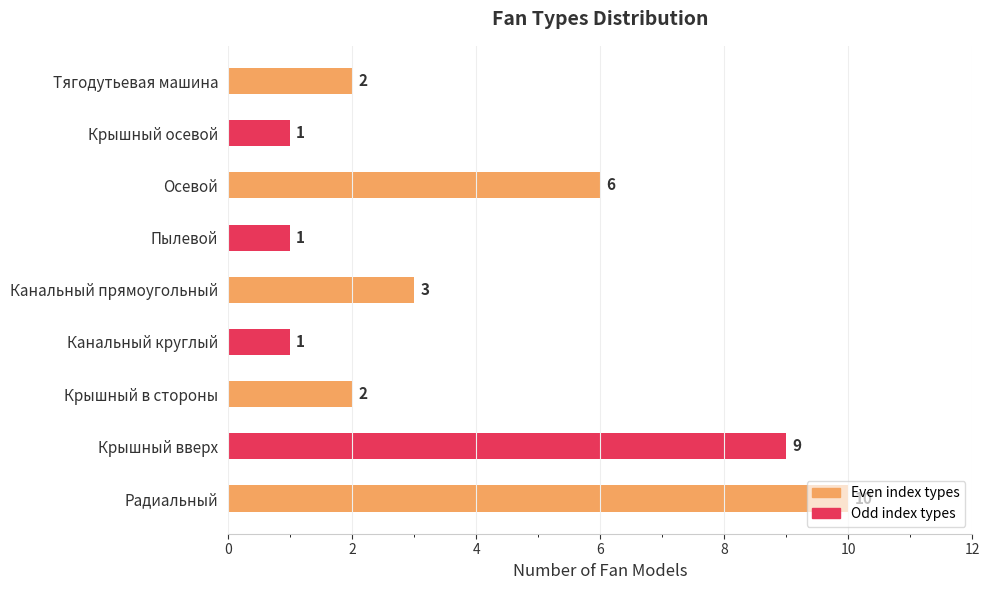

What is the average value?

4